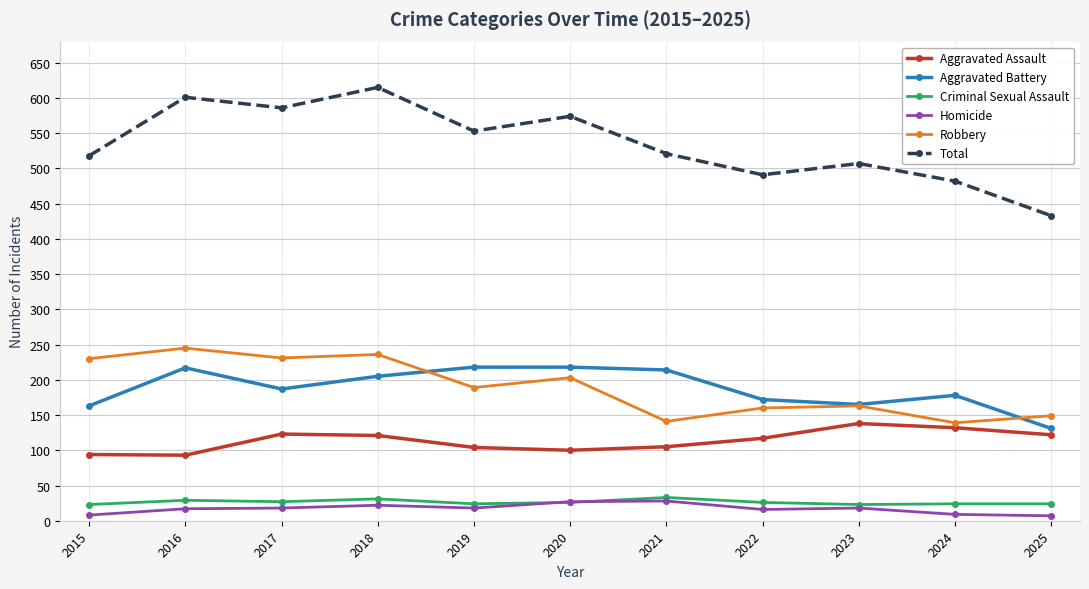

What is the value of the Aggravated Assault point at the 10th from the left?

132